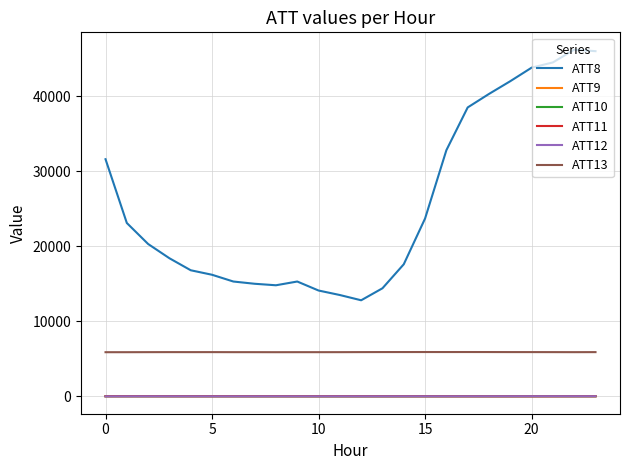

What are all the series names shown in the legend?

ATT8, ATT9, ATT10, ATT11, ATT12, ATT13